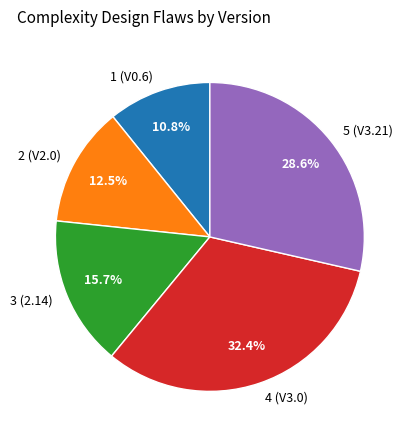

Is it true that 2 (V2.0) is 1% of the pie?

False